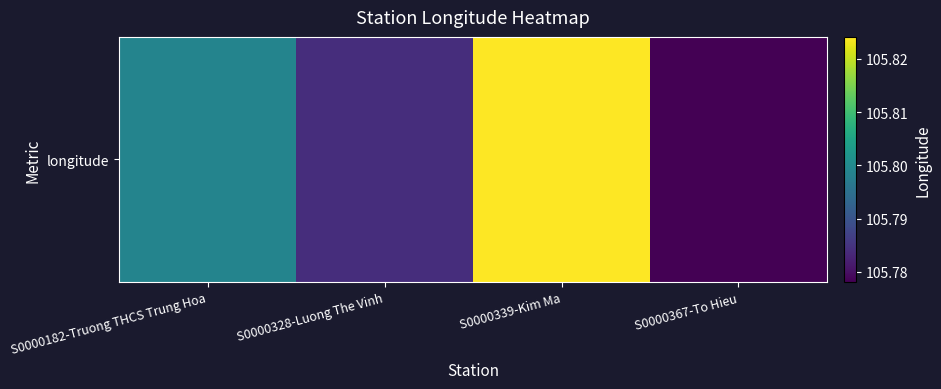

Which has a higher value, S0000339-Kim Ma or S0000328-Luong The Vinh?

S0000339-Kim Ma